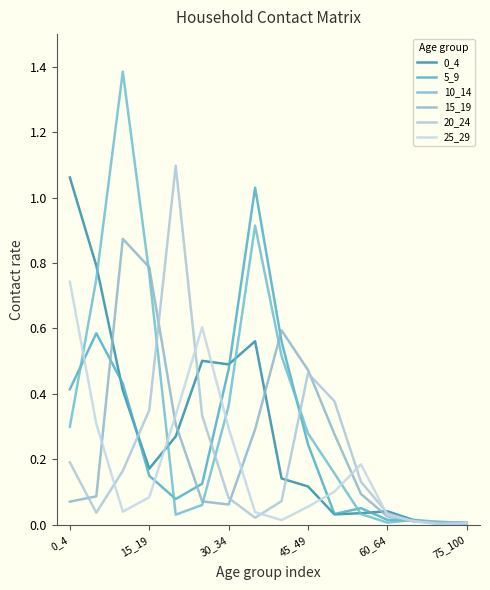

How many lines are shown in the chart?

6